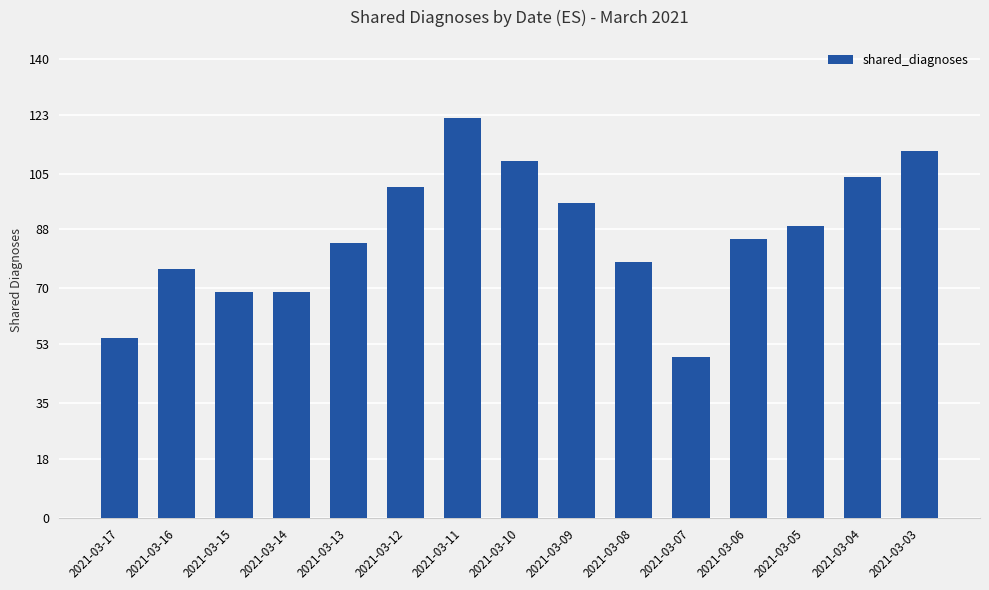

What is the difference between the maximum and minimum values?

73